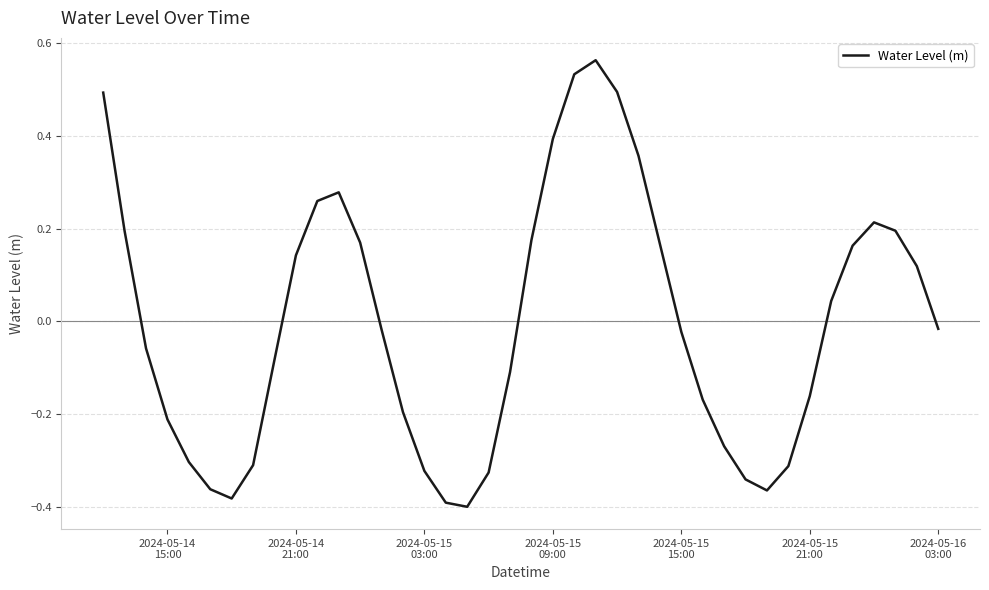

What is the smallest value displayed?

-0.4